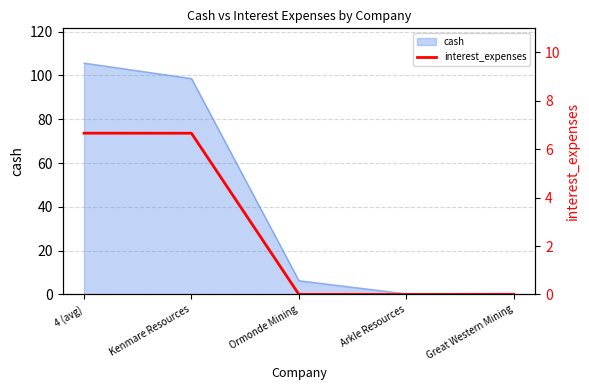

The value of cash at 4 (avg) is 105.7. True or false?

True